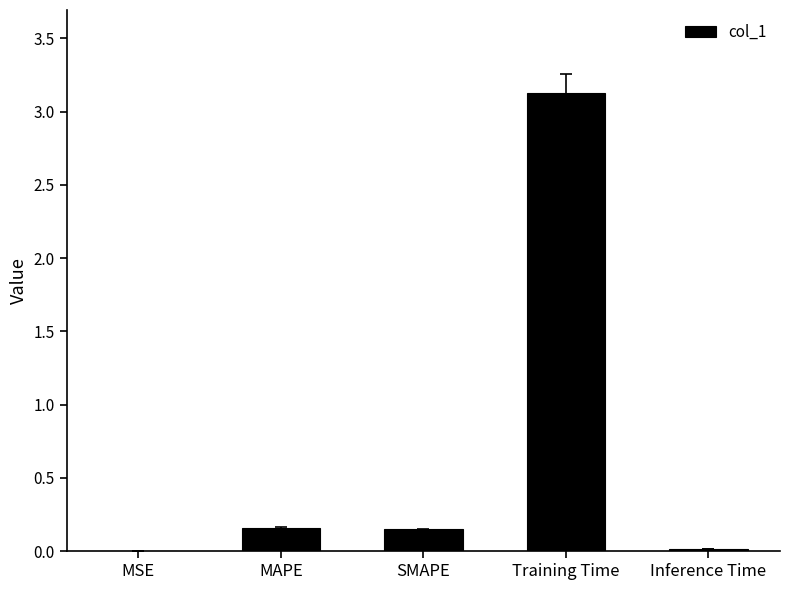

What is the sum of all values?

3.5